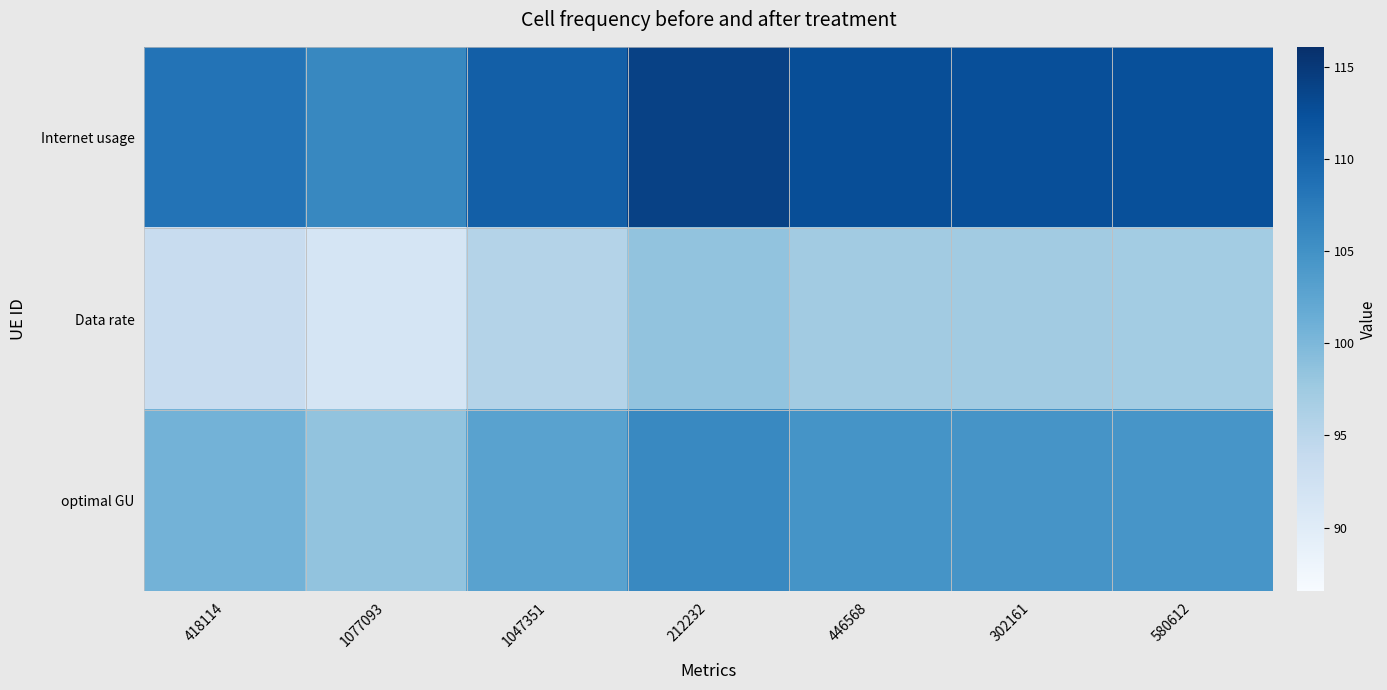

What is the difference between the highest and lowest values at 1047351?

15.2